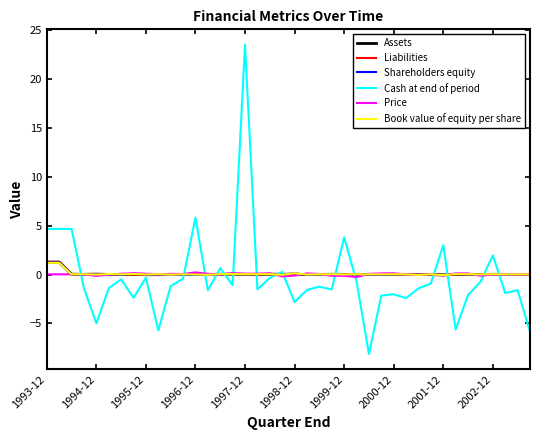

Which series has the largest range (max minus min)?

Cash at end of period